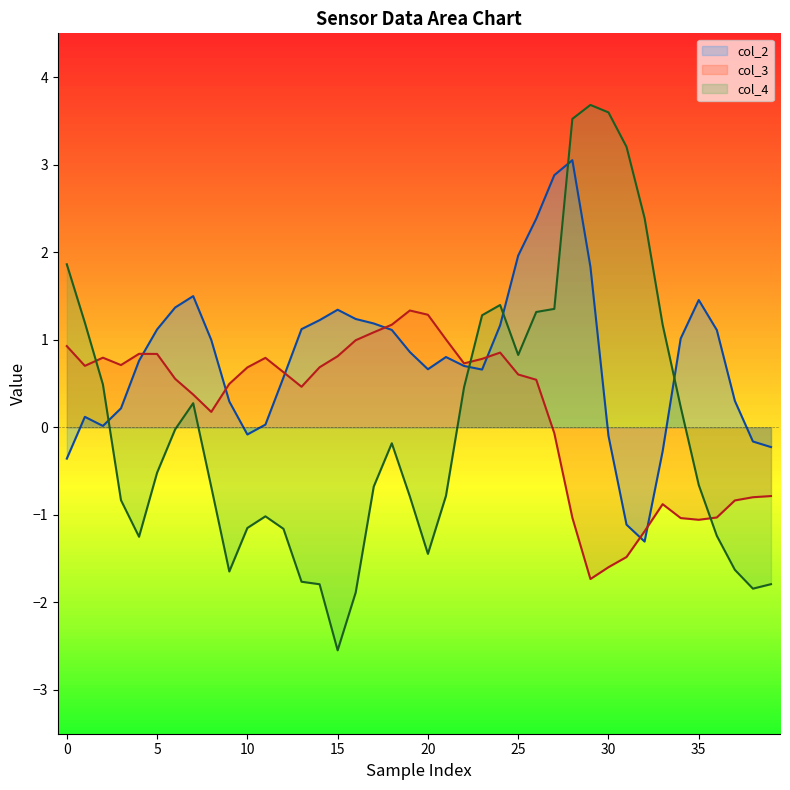

What is the difference between the maximum and minimum values in the col_3 series?

3.1